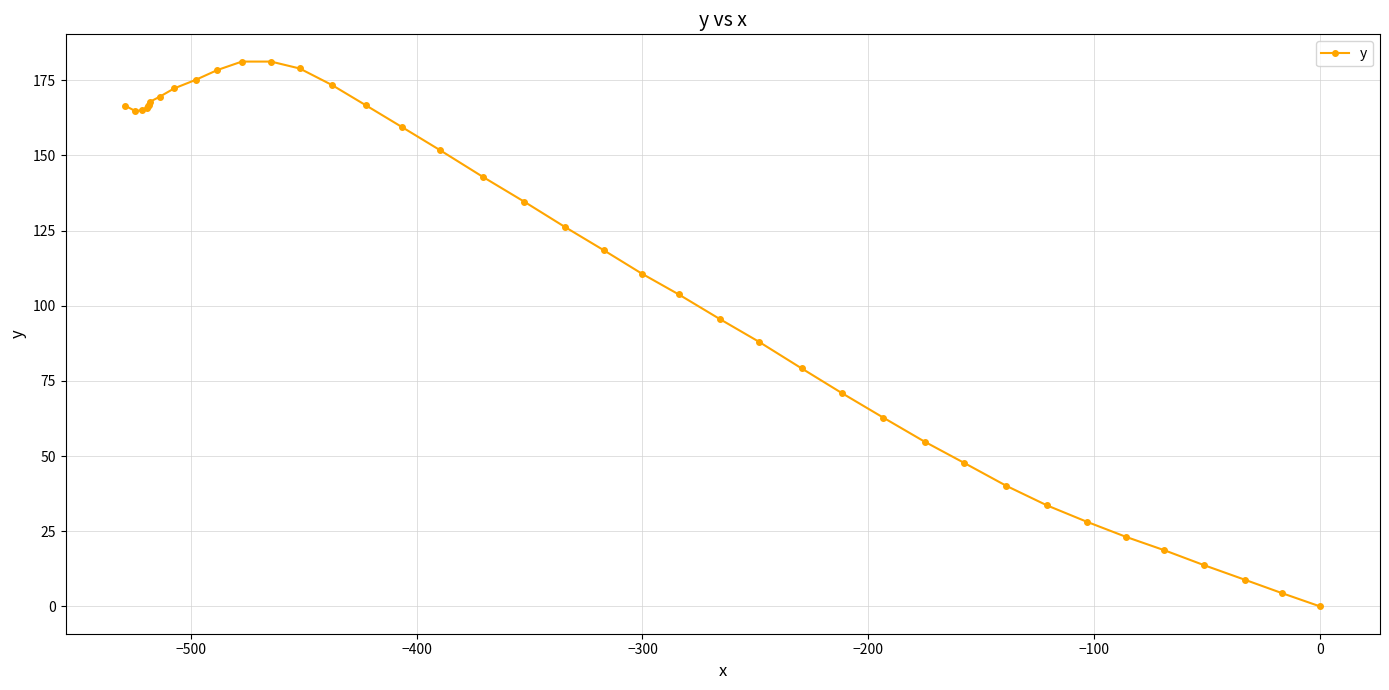

What is the difference between the second highest and minimum values?

181.2